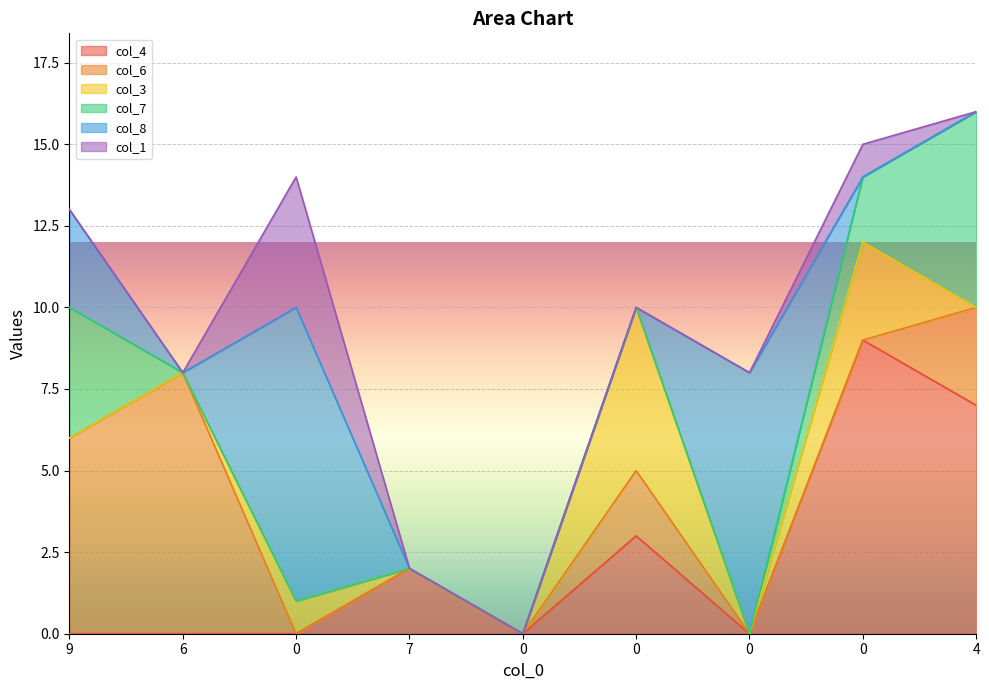

Reading left to right, what are all the values shown in this chart?

col_4: 9=0	6=0	0=0	7=2	0=0	0=3	0=0	0=9	4=7
col_6: 9=6	6=8	0=0	7=0	0=0	0=2	0=0	0=0	4=3
col_3: 9=0	6=0	0=1	7=0	0=0	0=5	0=0	0=3	4=0
col_7: 9=4	6=0	0=0	7=0	0=0	0=0	0=0	0=2	4=6
col_8: 9=3	6=0	0=9	7=0	0=0	0=0	0=8	0=0	4=0
col_1: 9=0	6=0	0=4	7=0	0=0	0=0	0=0	0=1	4=0